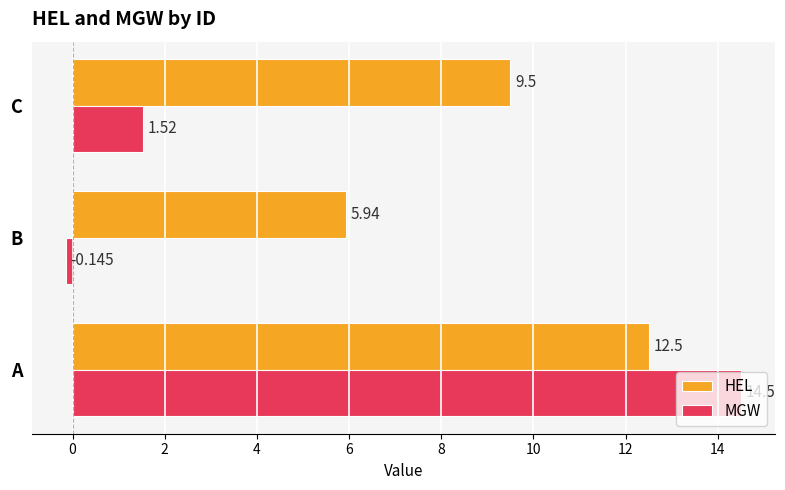

List the labels in order of HEL value, smallest first.

B, C, A